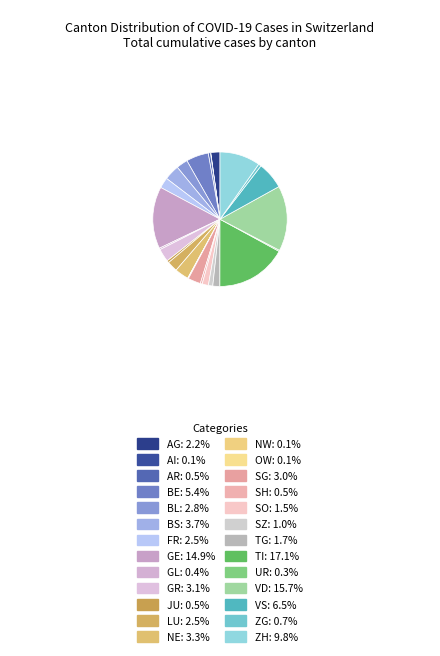

Which slice is the smallest?

AI